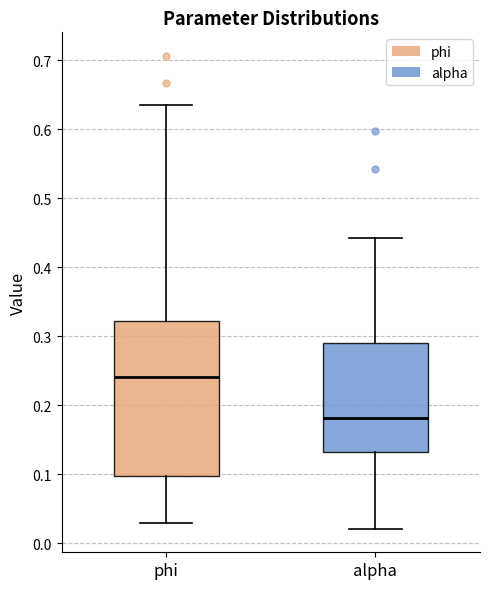

Which box is the tallest, from its lower edge to its upper edge?

phi